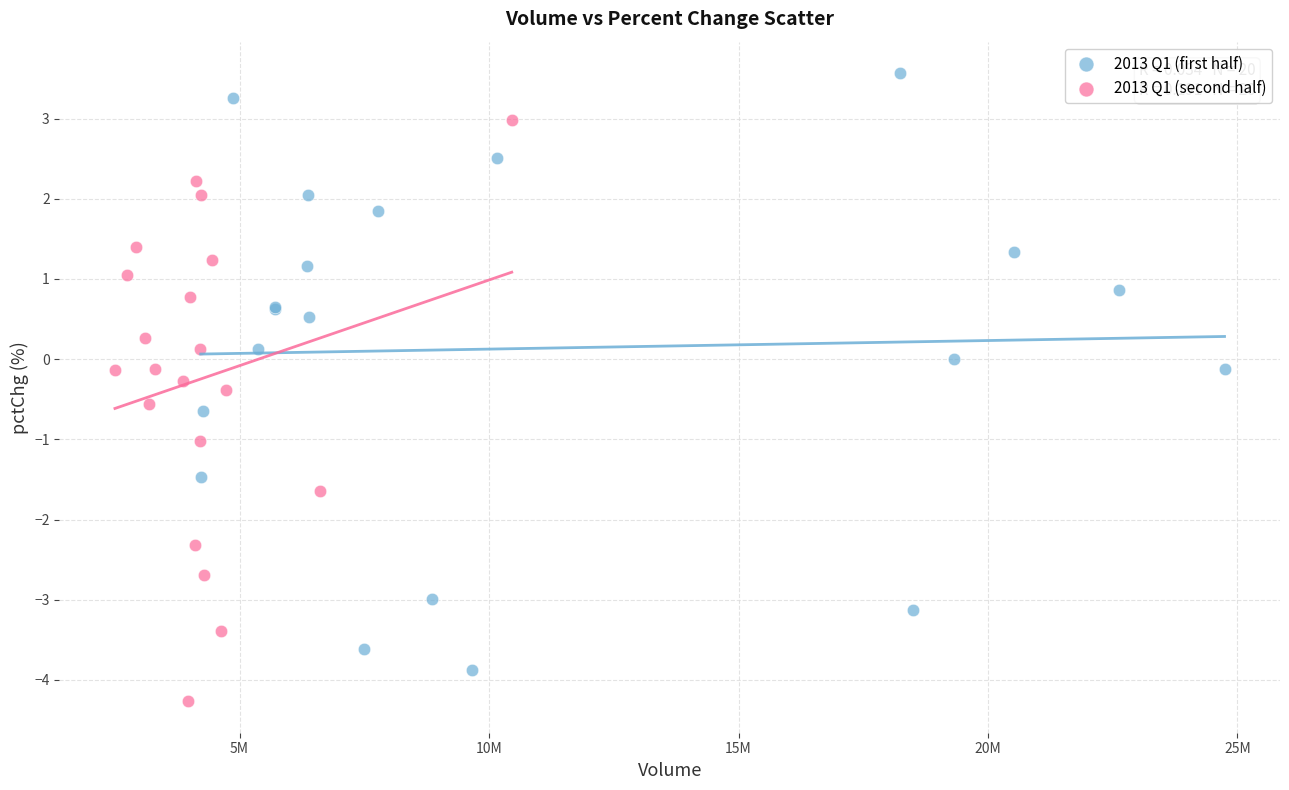

Which series reaches the minimum Y coordinate?

2013 Q1 (second half)